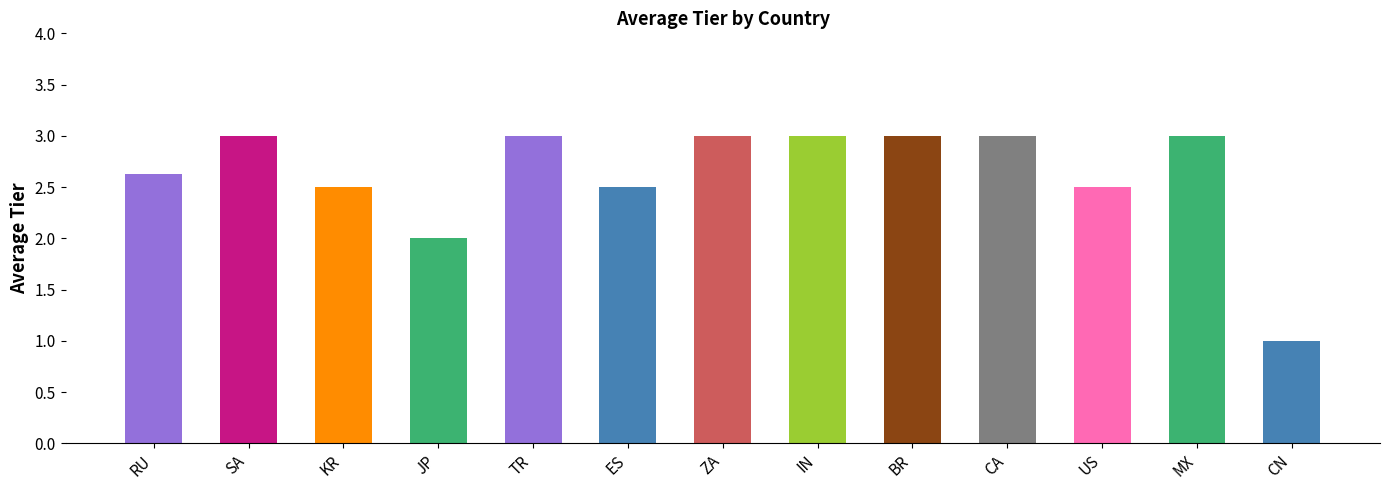

Is it true that the value at SA is 1.3?

False